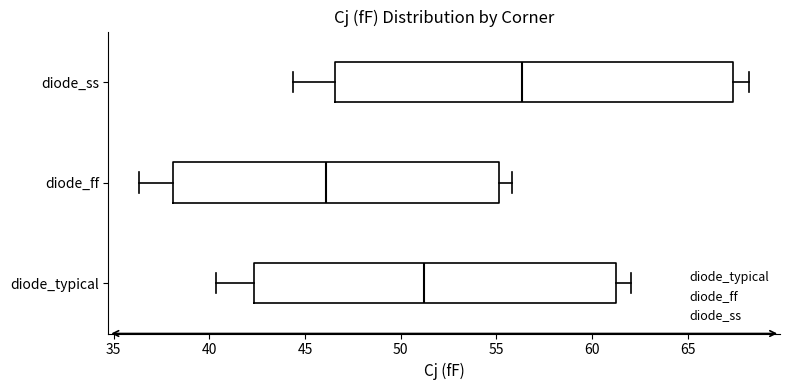

Which box's median line is the furthest to the left?

diode_ff